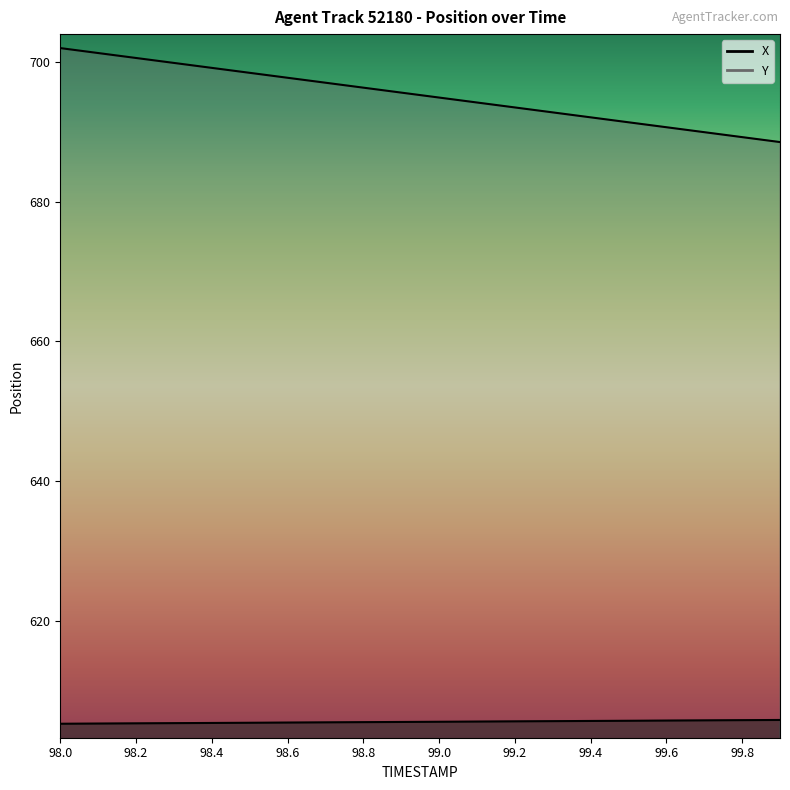

How many lines are shown in the chart?

2